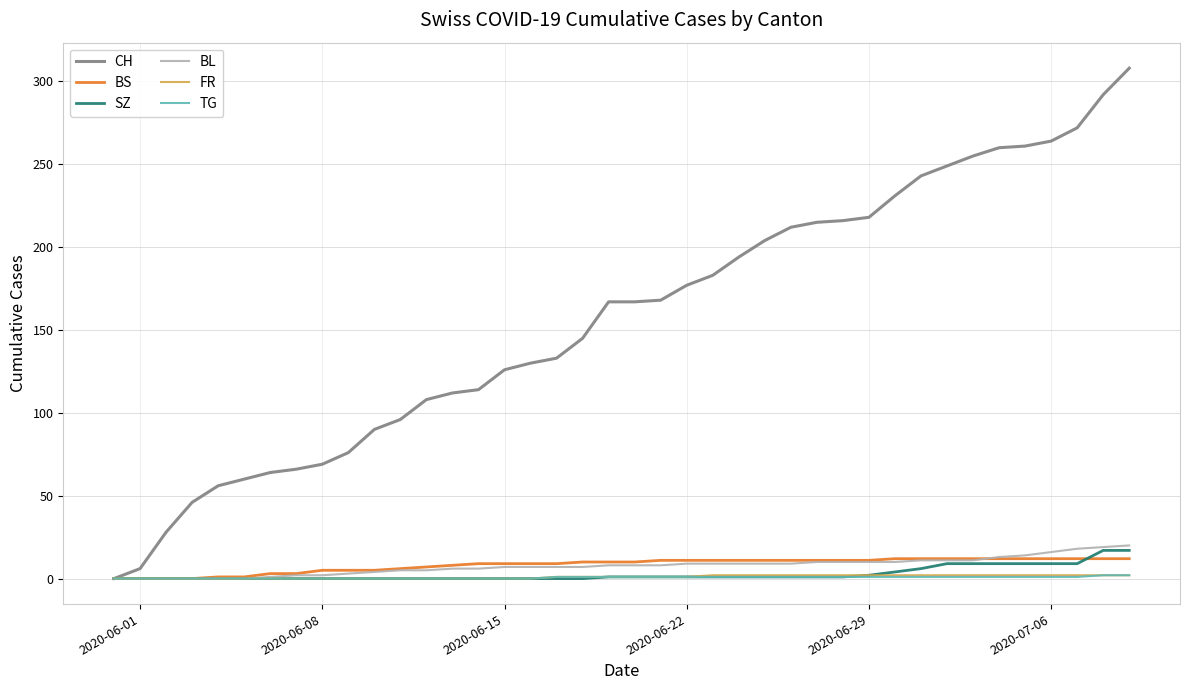

Which series has the largest range (max minus min)?

CH